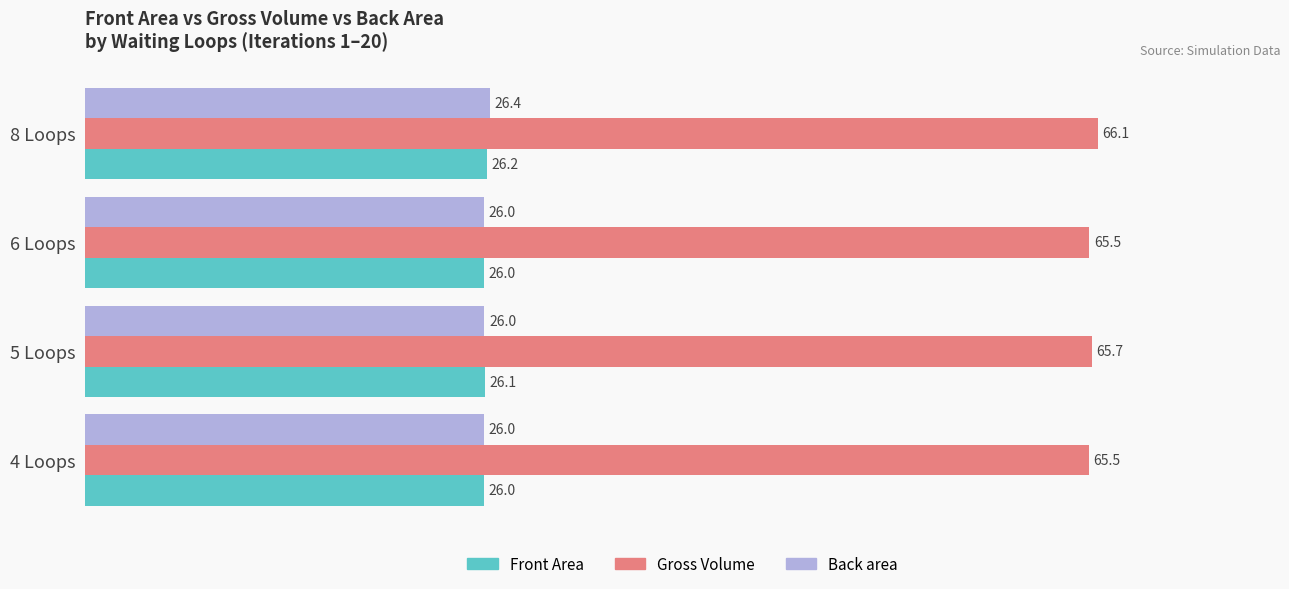

List the series in order of their peak value, highest first.

Gross Volume, Back area, Front Area